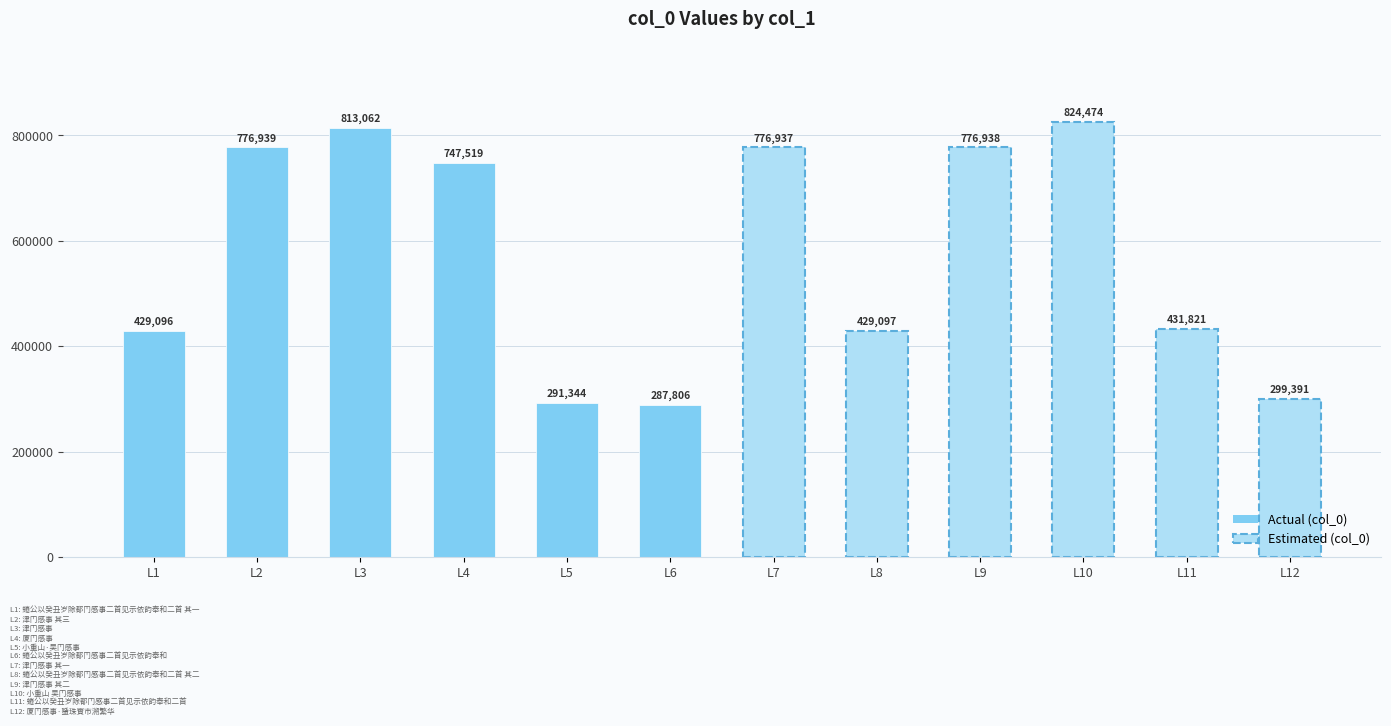

List the labels in order of value, largest first.

L10, L3, L2, L9, L7, L4, L11, L8, L1, L12, L5, L6